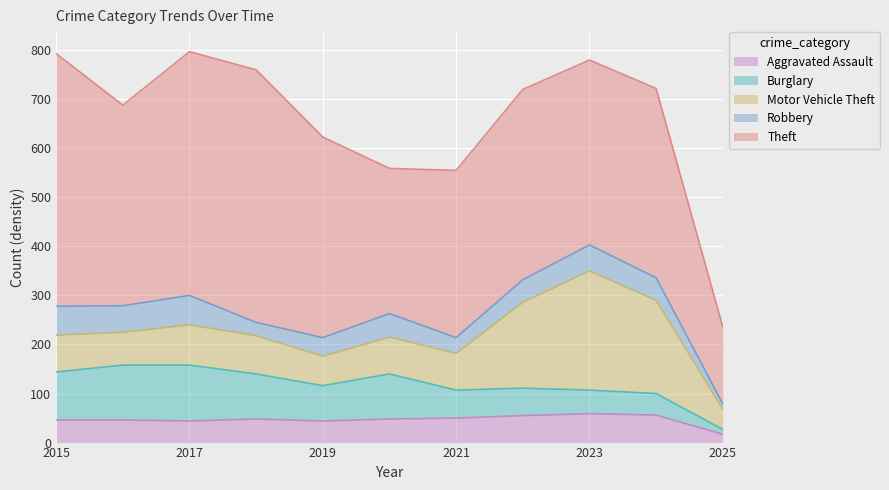

Which category has the lowest value across all series?

2025